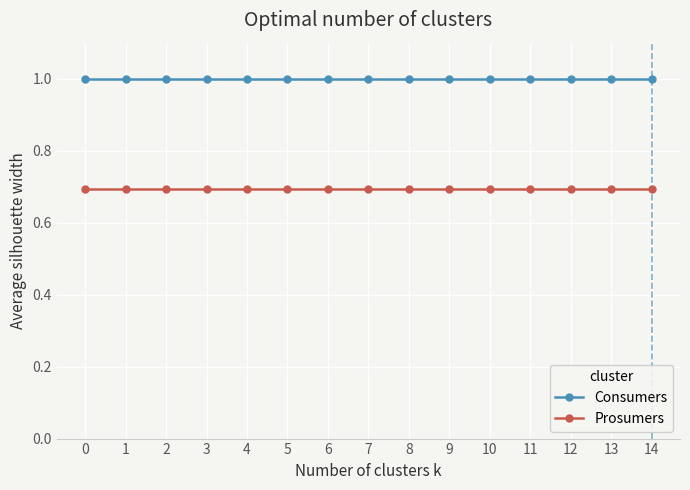

What is the sum of the Consumers values at 2 and 13?

2.0